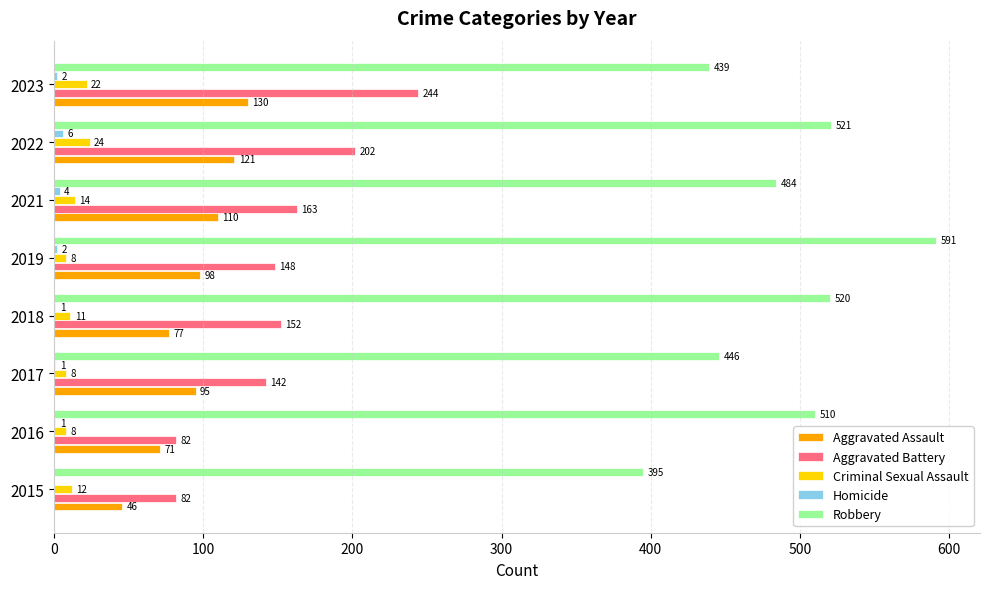

Read the Robbery value at 2022, to the nearest 50.

500